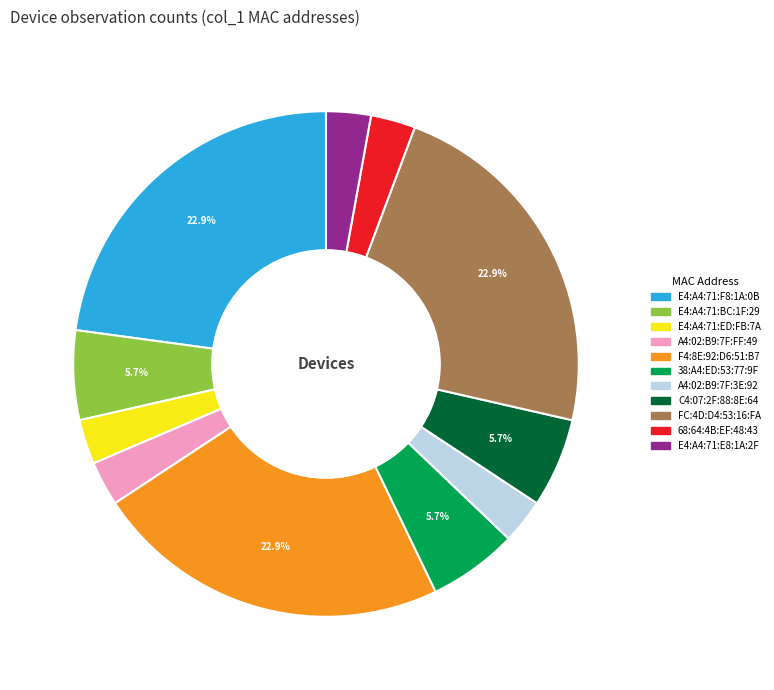

Which has a higher value, C4:07:2F:88:8E:64 or F4:8E:92:D6:51:B7?

F4:8E:92:D6:51:B7